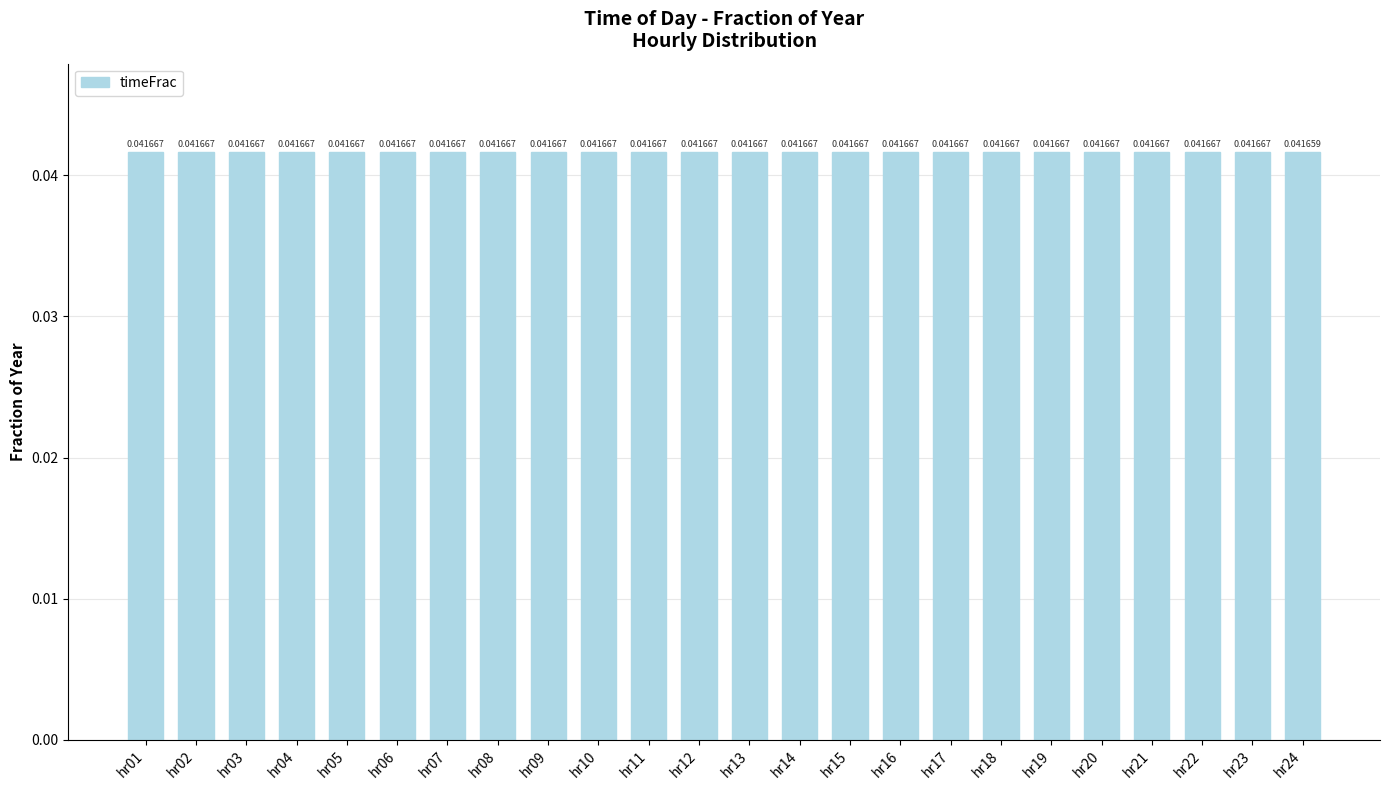

Where is the data nearest to the value 0?

hr24